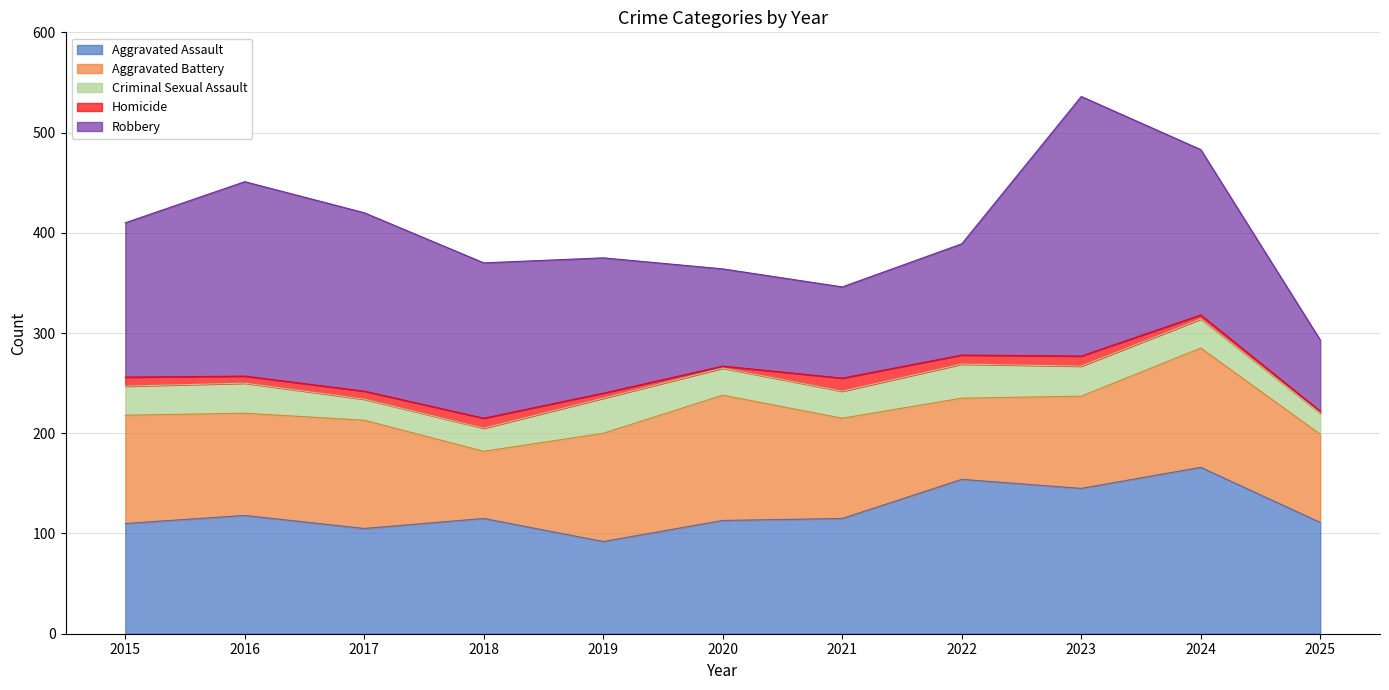

How many data points in Criminal Sexual Assault are less than 29?

5